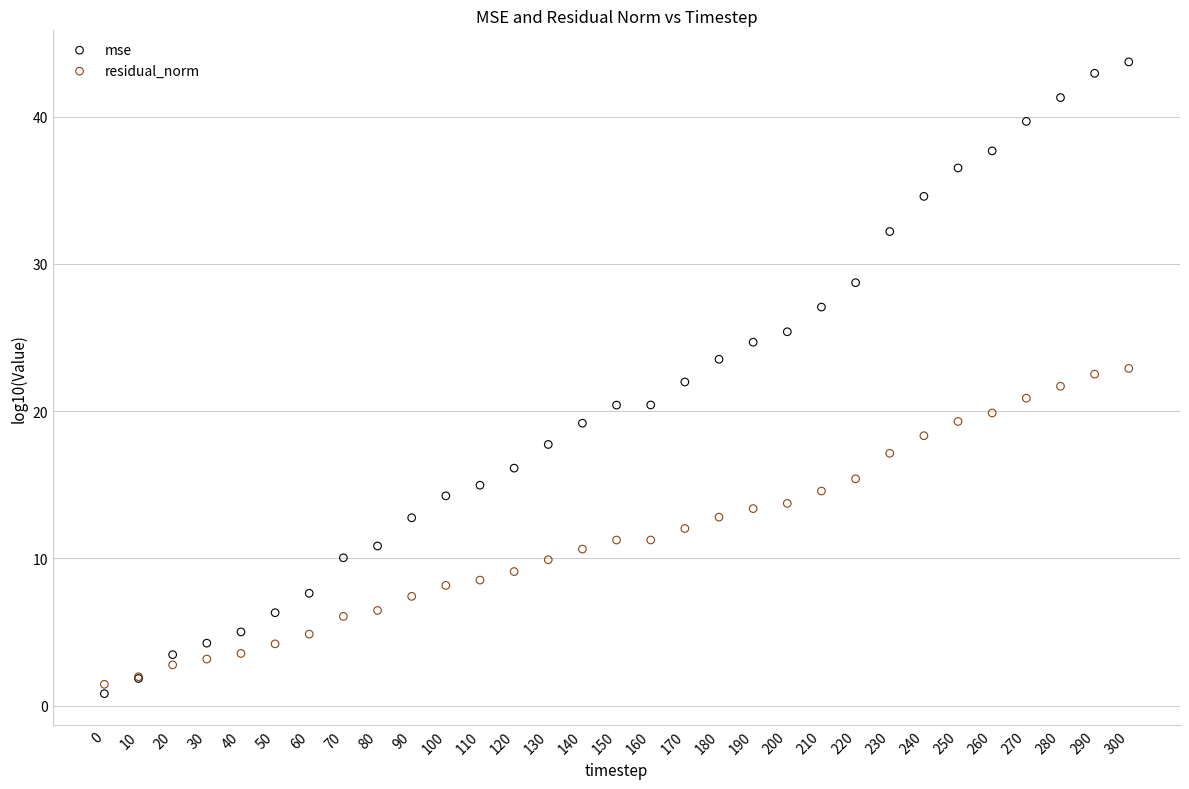

Which series contains the highest Y value?

mse